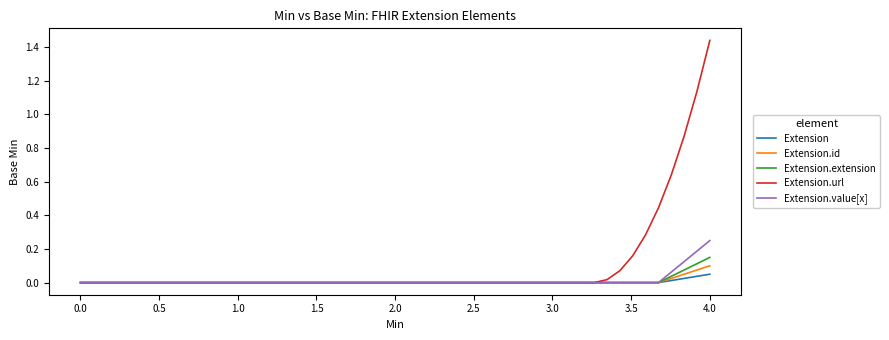

Which series has the largest total across all categories?

Extension.url